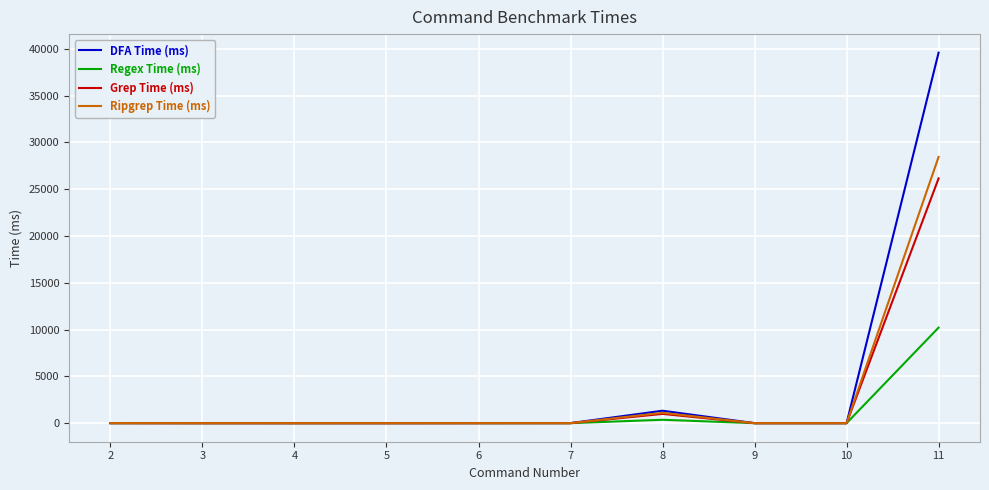

What value does the Grep Time (ms) series have at 8?

997.9